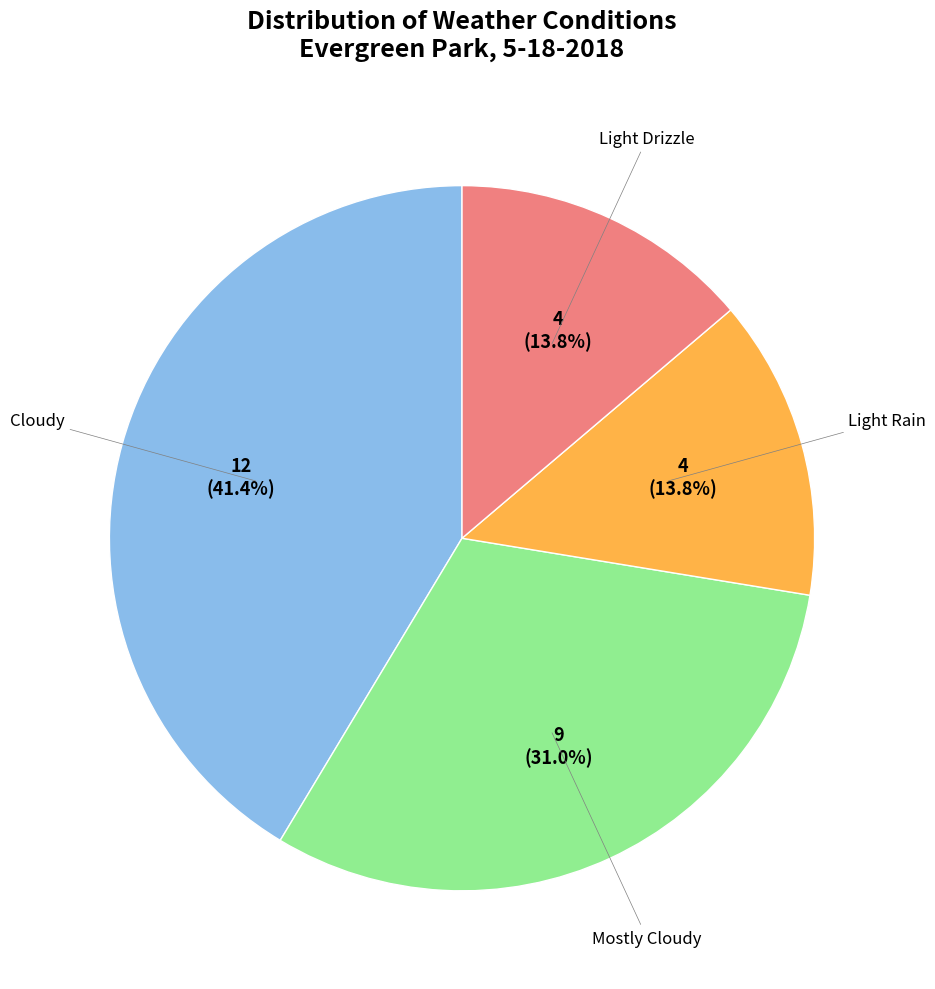

Does any single category account for the majority?

No